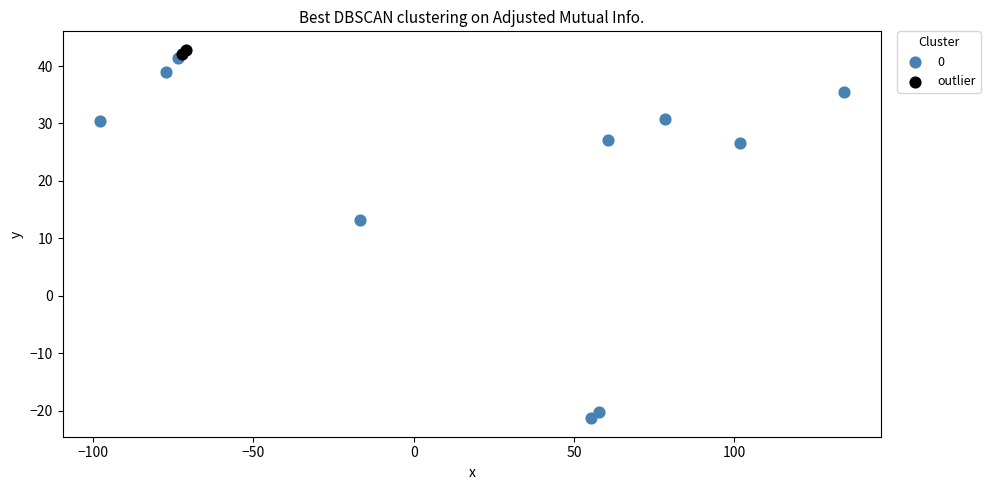

What are all the series names shown in the legend?

0, outlier